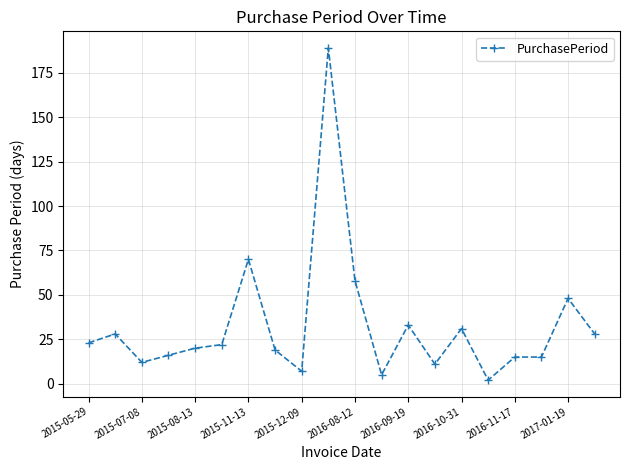

Reading right to left, what are all the values shown in this chart?

28	48	15	15	2	31	11	33	5	58	189	7	19	70	22	20	16	12	28	23